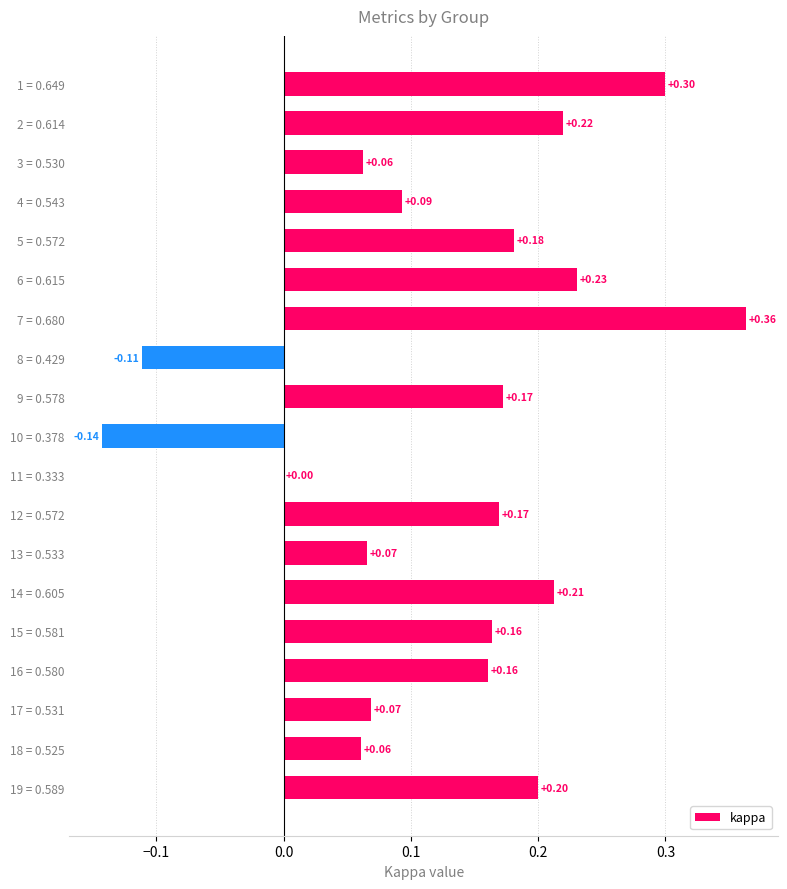

What is the sum of all values?

2.5